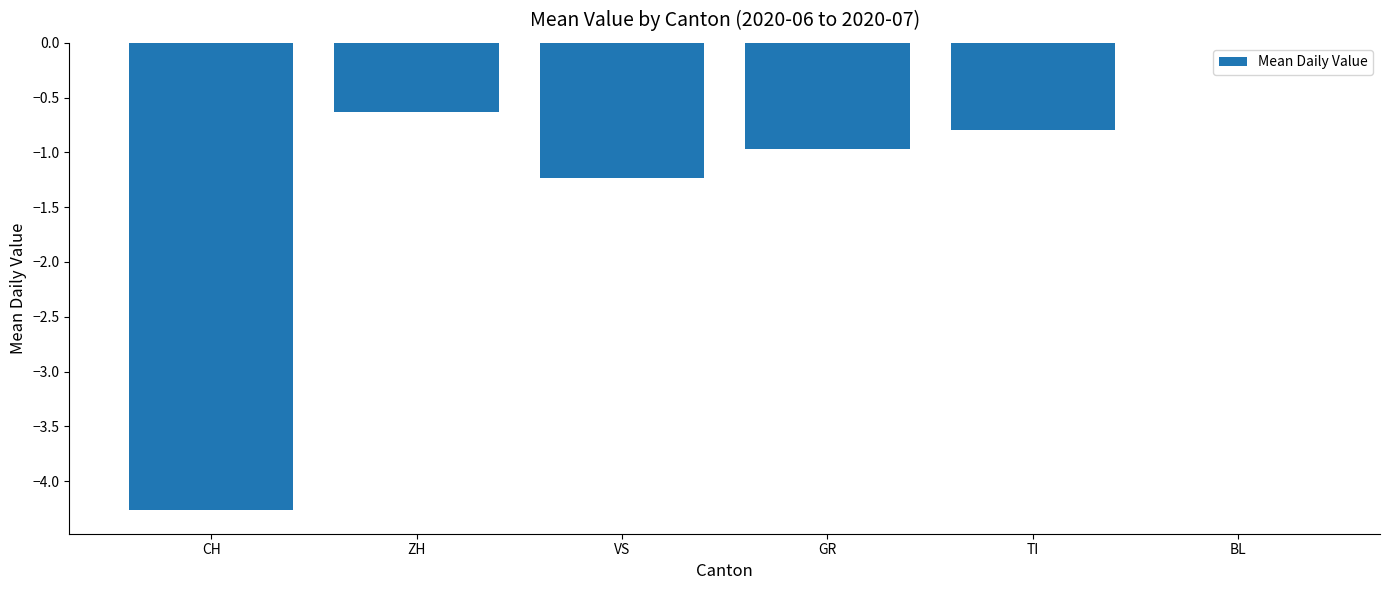

Between BL and GR, which is larger?

BL